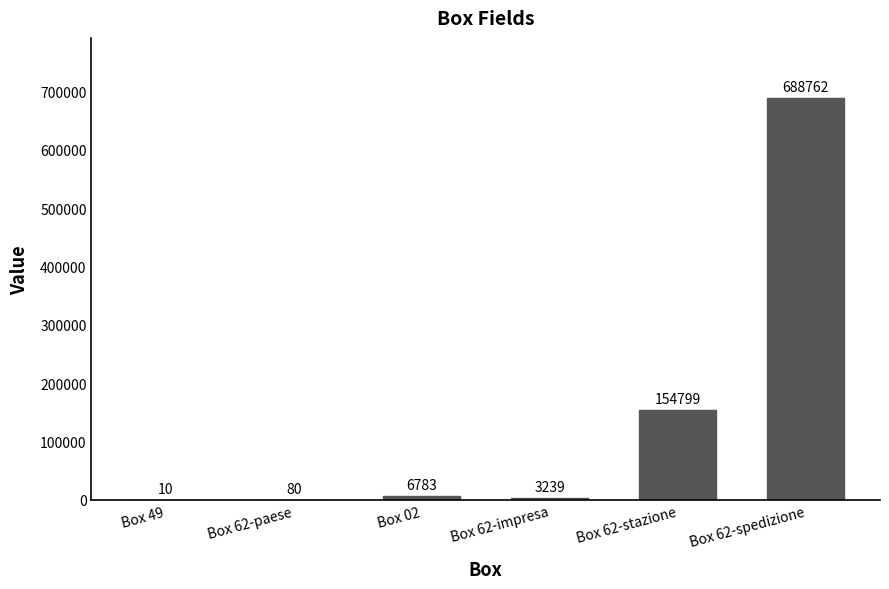

Reading left to right, transcribe all the data shown in this chart.

10	80	6783	3239	154799	688762